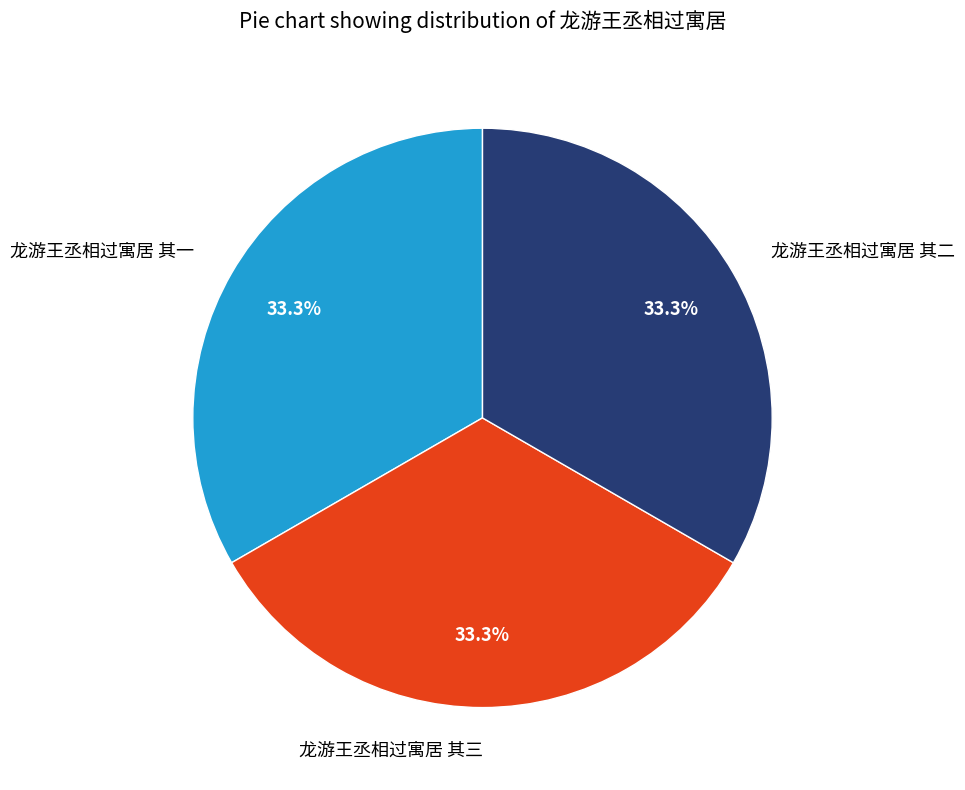

To the nearest percent, what is the combined percentage of 龙游王丞相过寓居 其三 and 龙游王丞相过寓居 其二?

67%